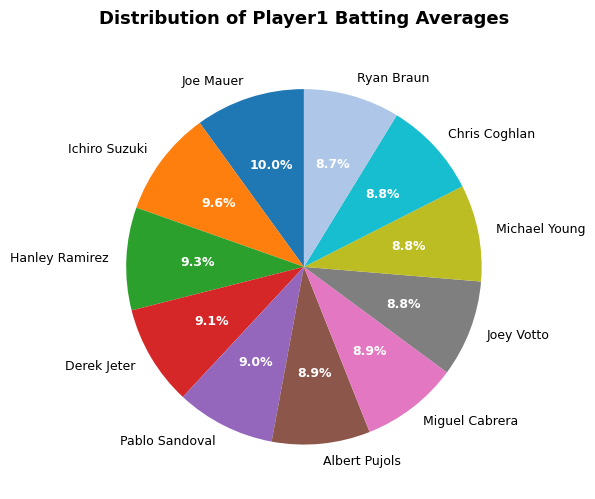

Is the sum of Ryan Braun and Pablo Sandoval greater than half?

No